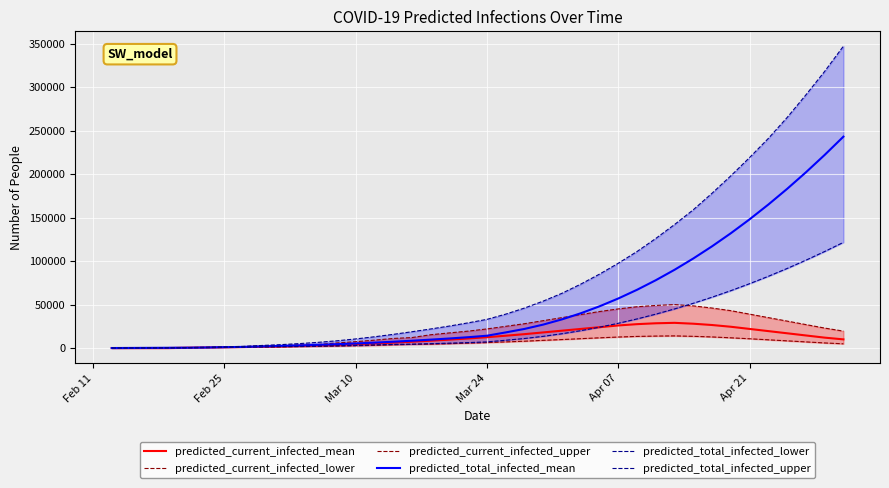

How many series are shown in this chart?

6